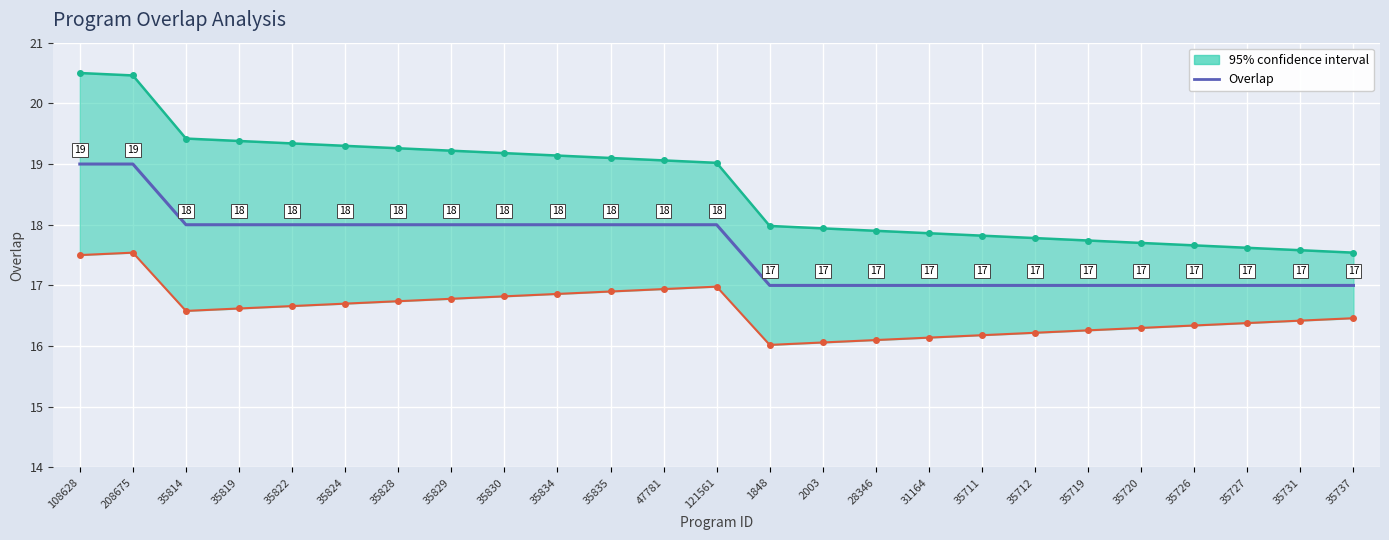

Read the value at 35726.

17